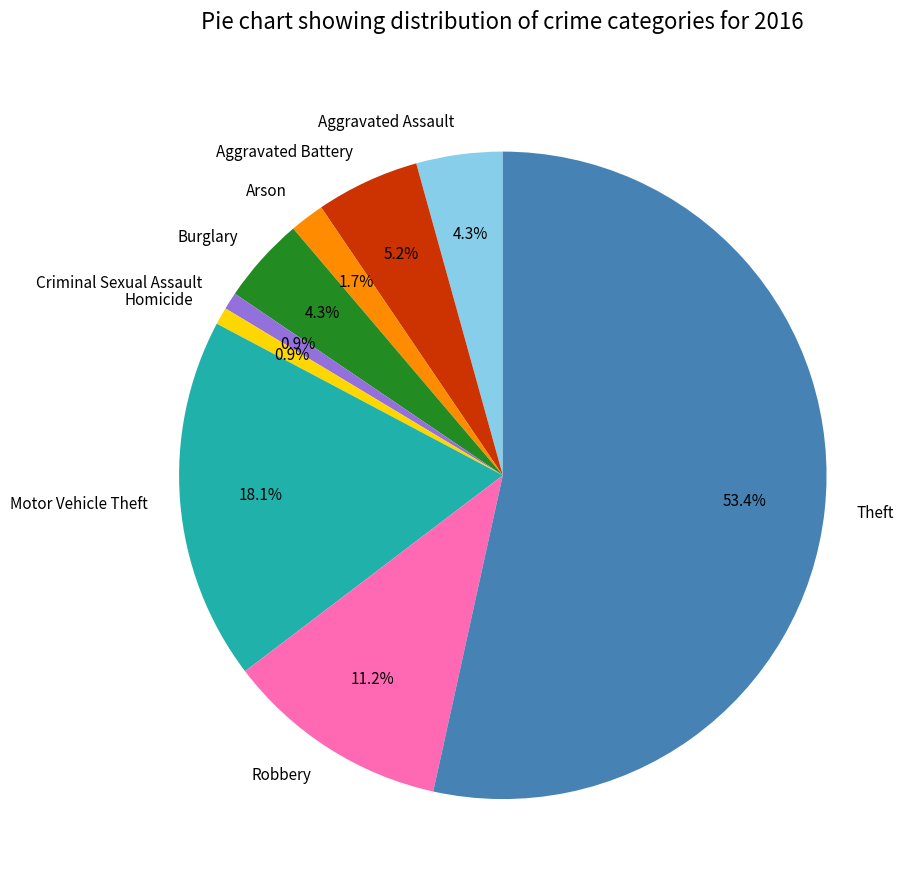

To the nearest percent, what portion does Homicide represent?

1%